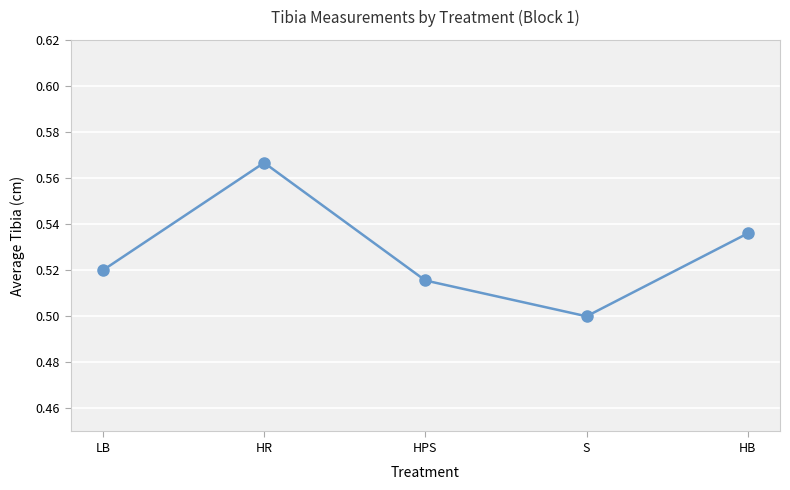

What is the label of the 2nd point from the right?

S